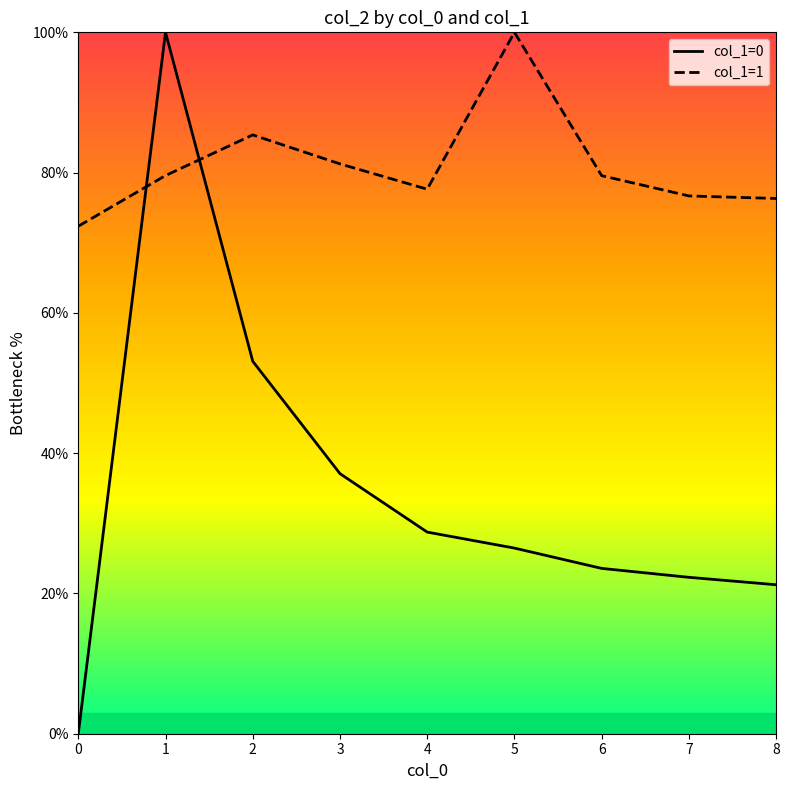

Where is col_1=0 nearest to the value 50?

2